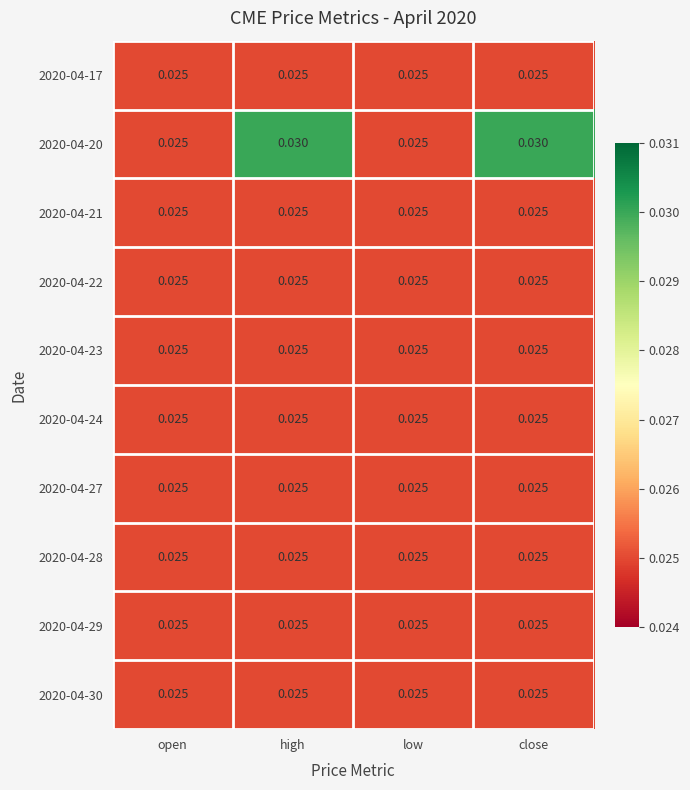

Is the value of 2020-04-20 at high greater than the value of 2020-04-28 at close?

Yes